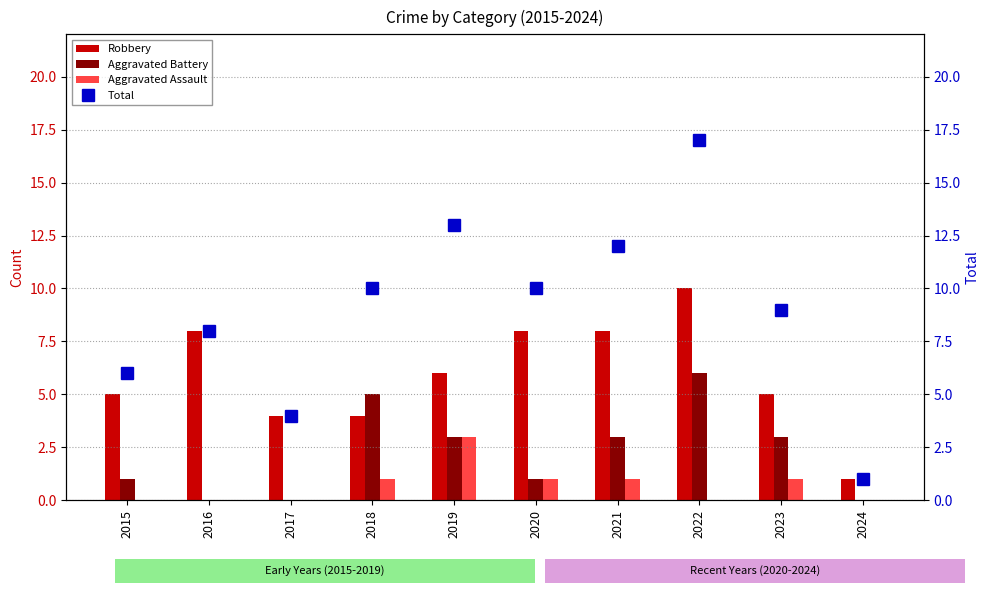

Rank the categories by Aggravated Battery value from lowest to highest.

2016, 2017, 2024, 2015, 2020, 2019, 2021, 2023, 2018, 2022